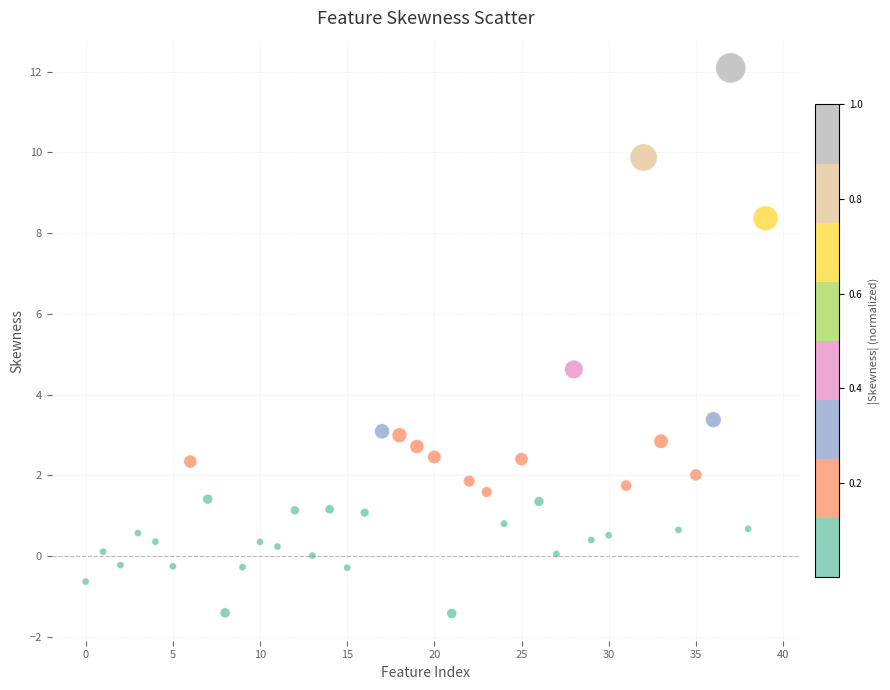

What Y value in the scatter plot is closest to 5?

4.6